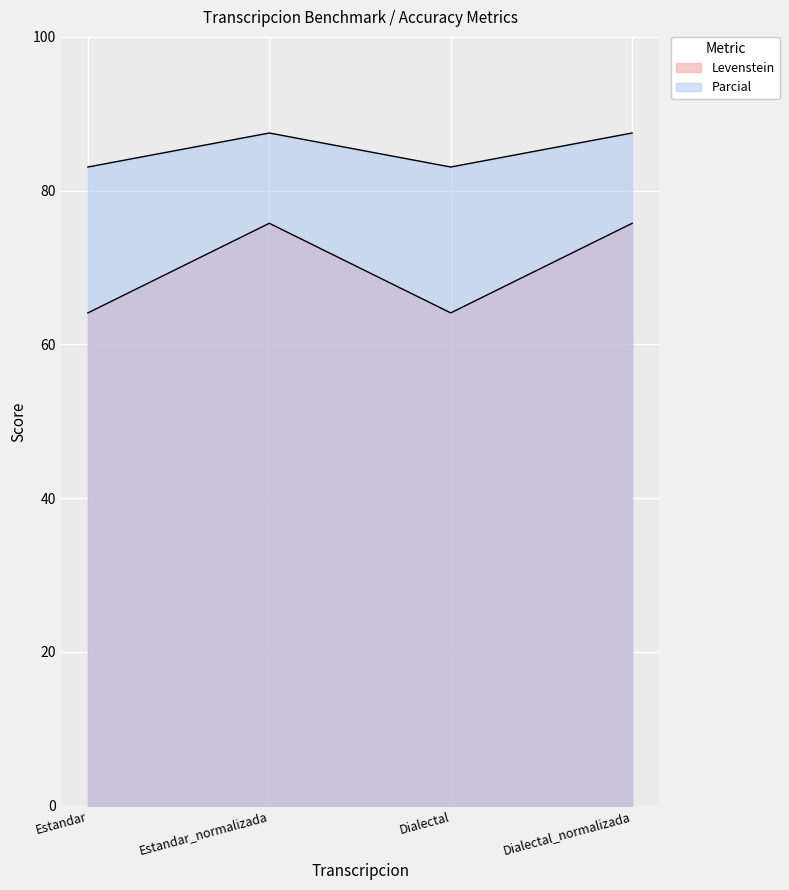

Does the chart display data point markers on the line(s)?

No